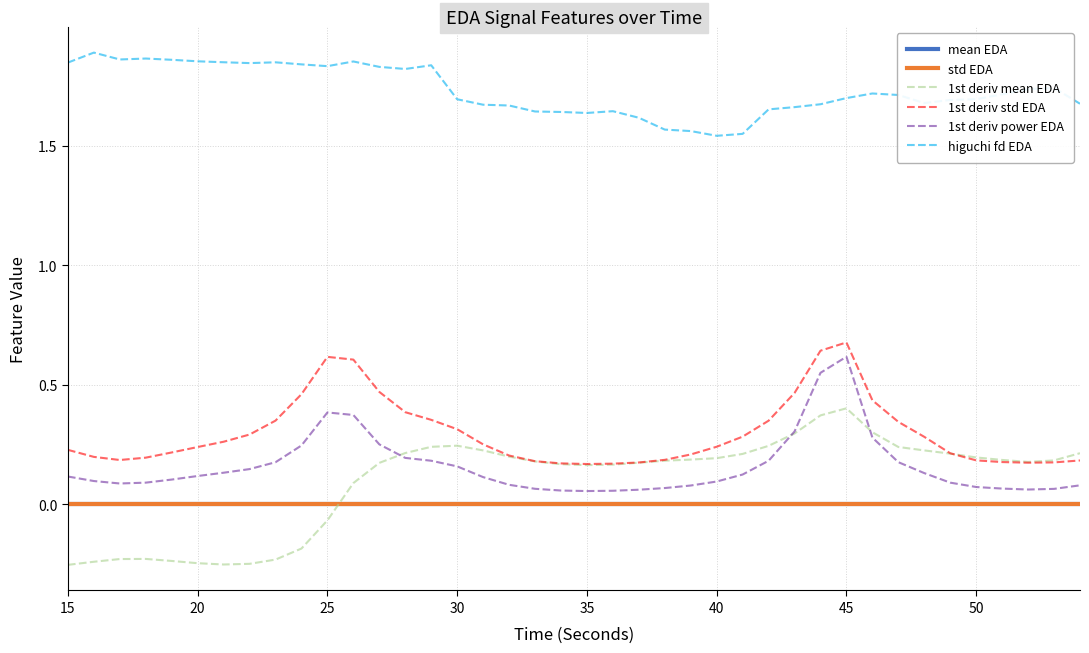

Which series has the largest total across all categories?

higuchi fd EDA